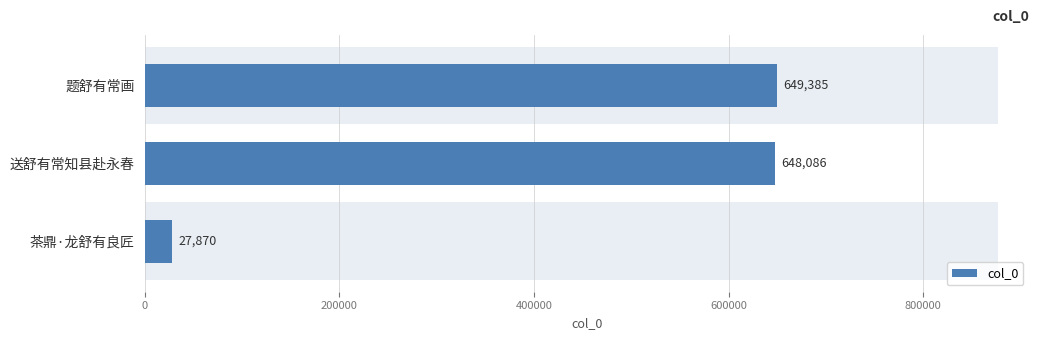

What is the average value?

441780